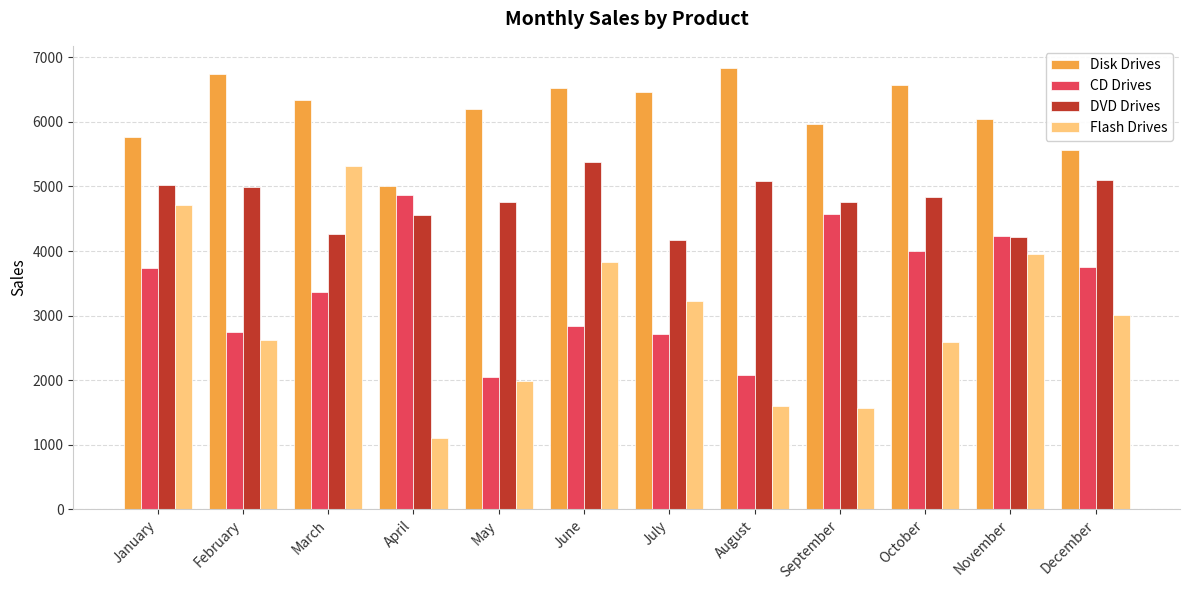

Count the number of categories in the chart.

12